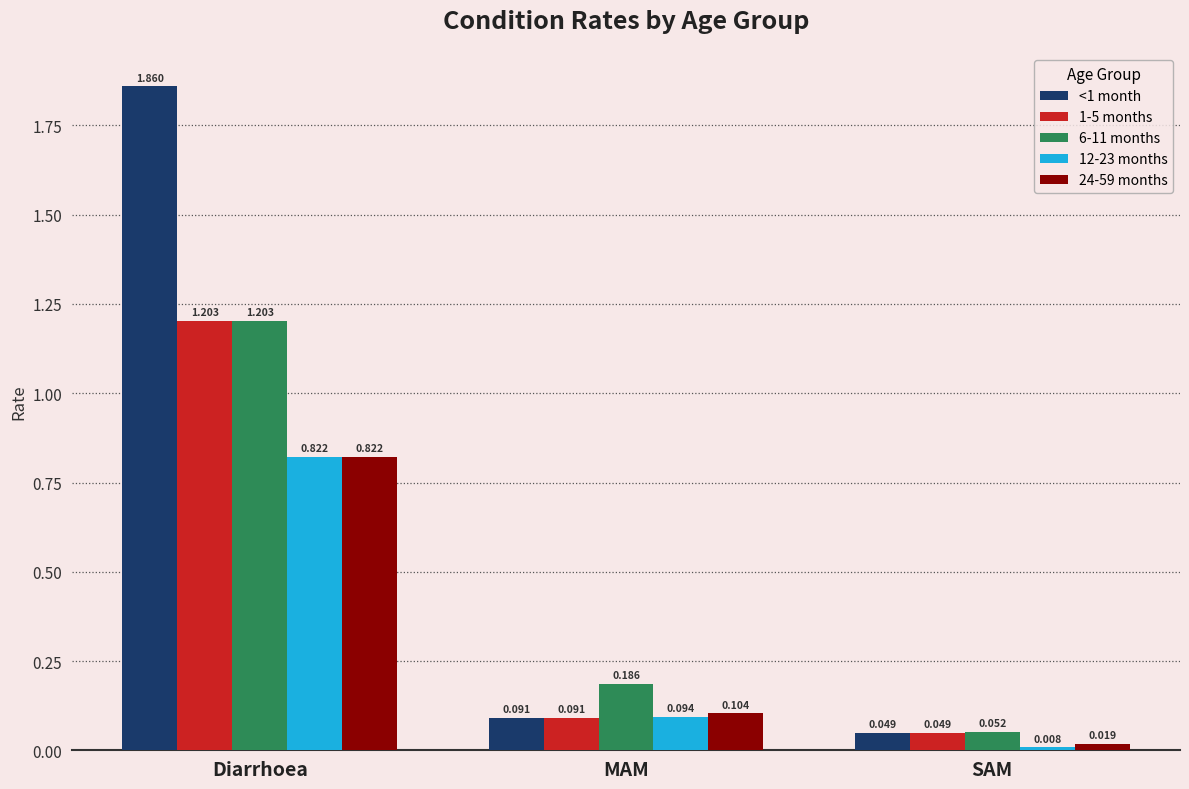

What position from the right is SAM?

1